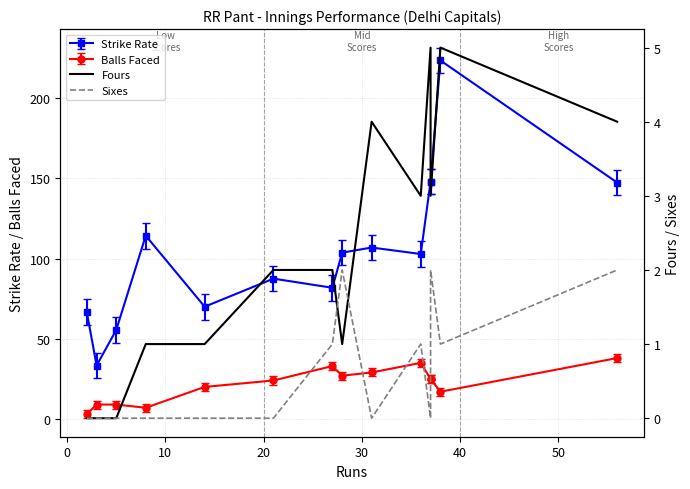

What is the average value of the Fours series?

2